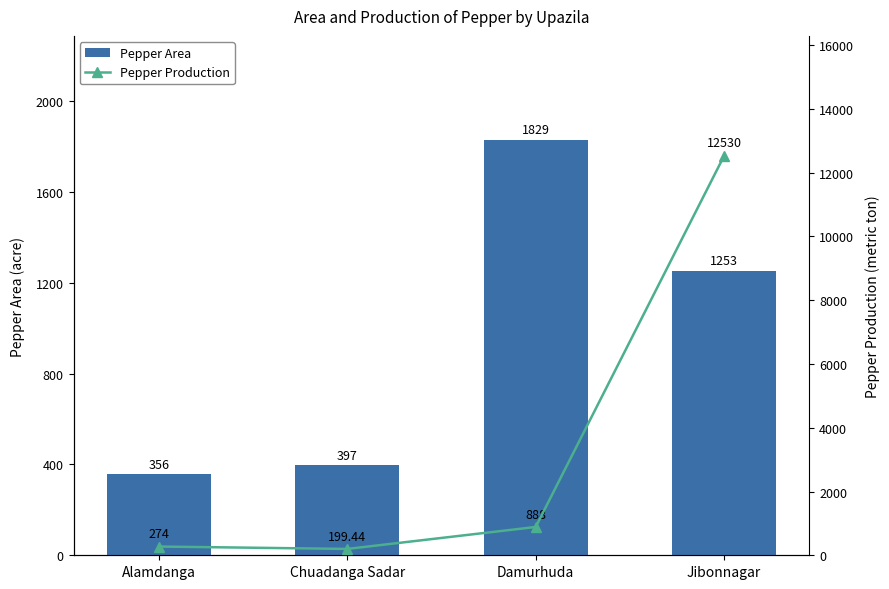

What is the maximum value for Pepper Production?

12530.0